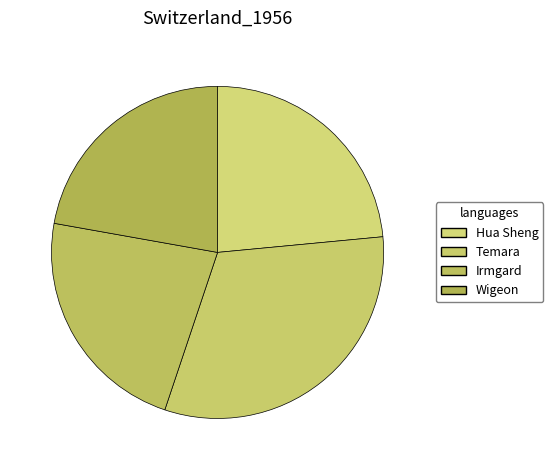

To the nearest percent, what is the average slice percentage?

25%